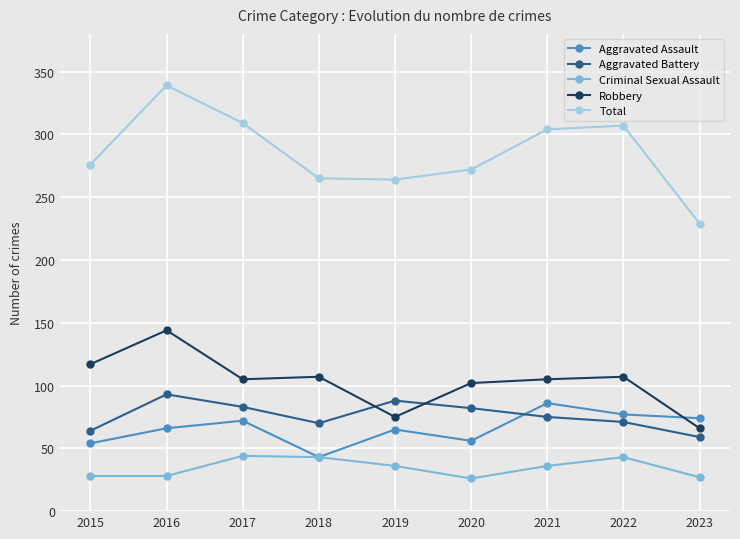

At which category does the chart reach its peak across all series?

2016